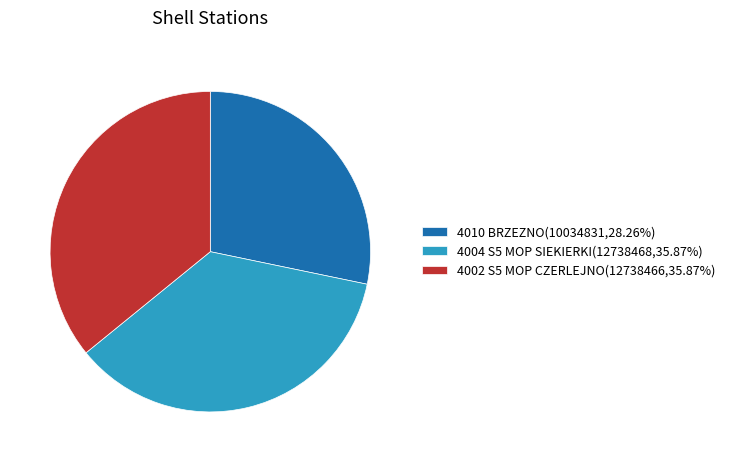

True or false: 4004 S5 MOP SIEKIERKI accounts for 42% of the total.

False